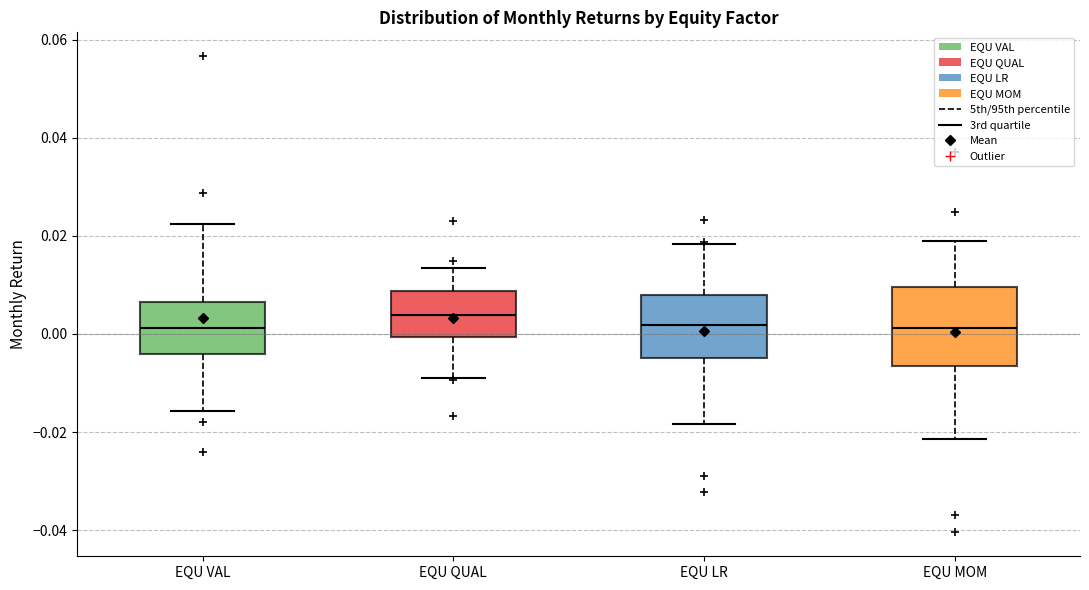

Reading left to right, transcribe this box plot: for each box, give where its median line is, the range the box spans, and where its two whiskers end, as read against the y-axis. The values are not printed on the chart, so give them approximately, as read against the axis.

EQU VAL: median 0.002, box -0.004 to 0.006, whiskers -0.016 to 0.022
EQU QUAL: median 0.004, box 0.000 to 0.008, whiskers -0.008 to 0.014
EQU LR: median 0.002, box -0.004 to 0.008, whiskers -0.018 to 0.018
EQU MOM: median 0.002, box -0.006 to 0.010, whiskers -0.022 to 0.020